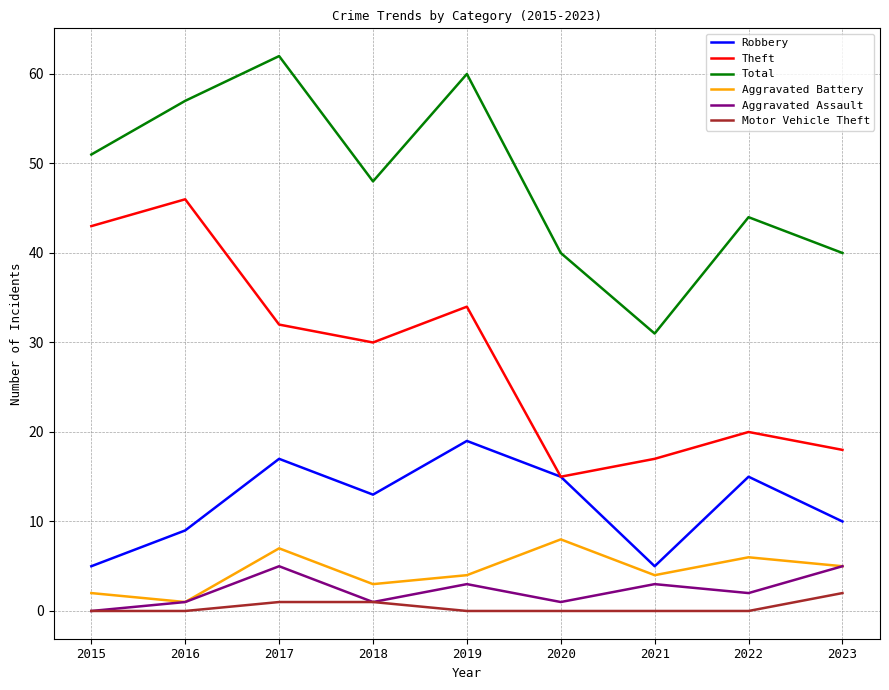

Where is the first local maximum for Robbery?

2017